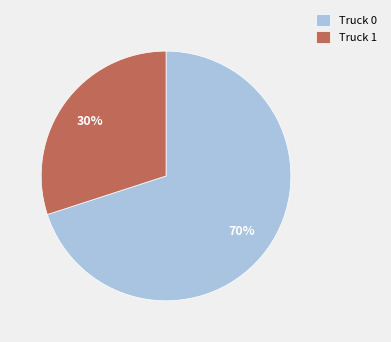

Do Truck 1 and Truck 0 together represent more than half of the pie?

Yes